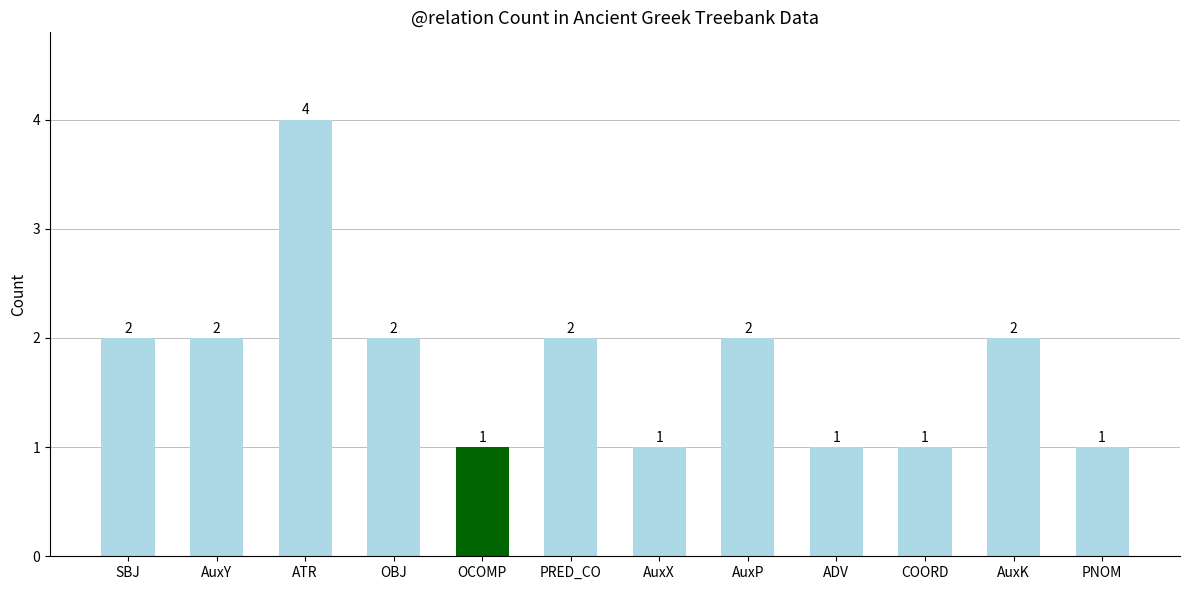

What is the maximum value shown in the chart?

4